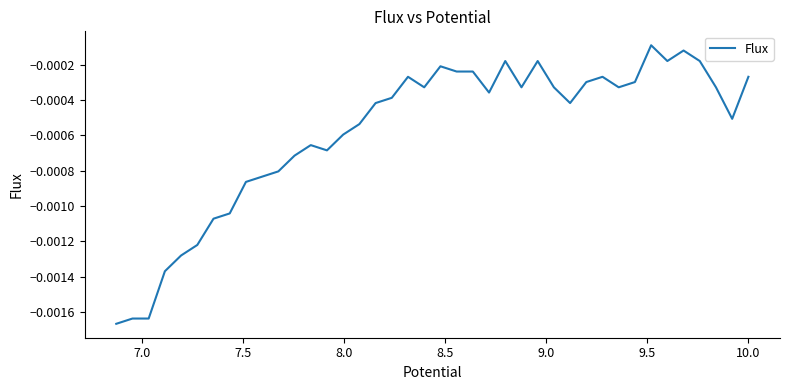

Does the chart have visible grid lines?

No